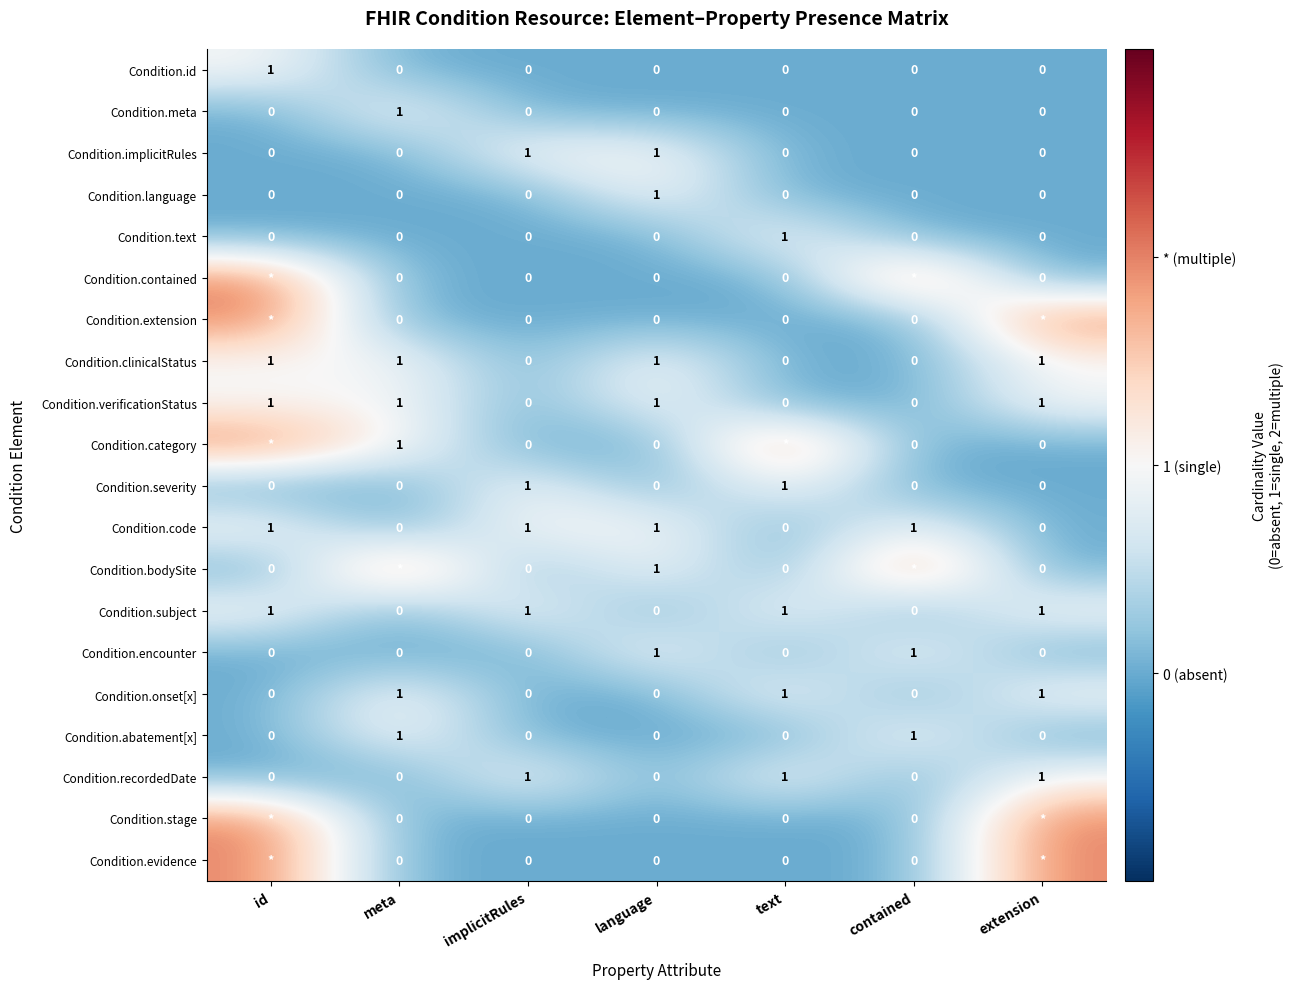

Is the value of Condition.clinicalStatus at id greater than the value of Condition.stage at language?

Yes